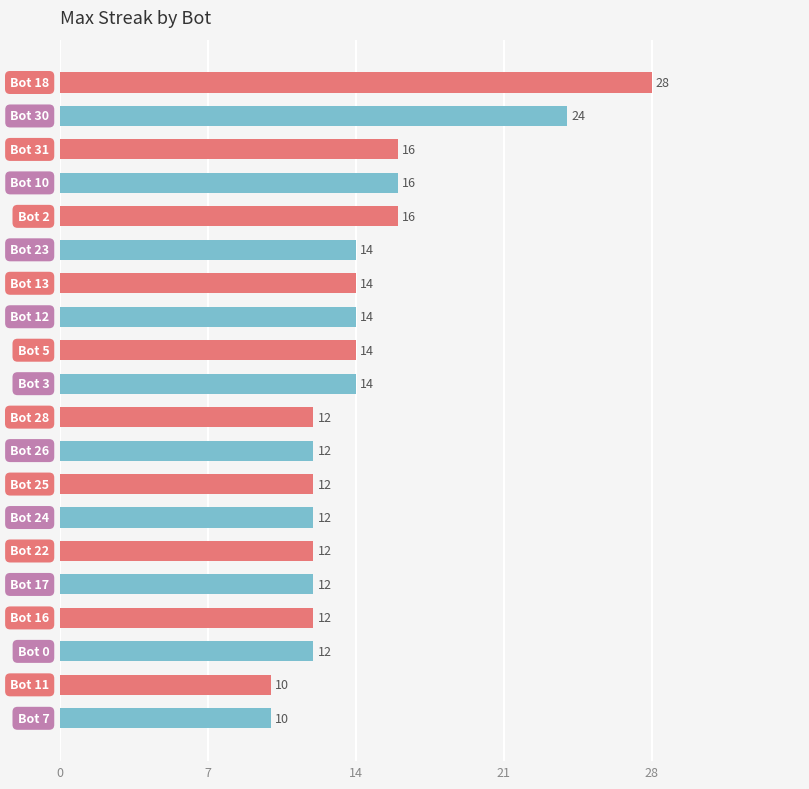

What is the difference between the second highest and minimum values?

14